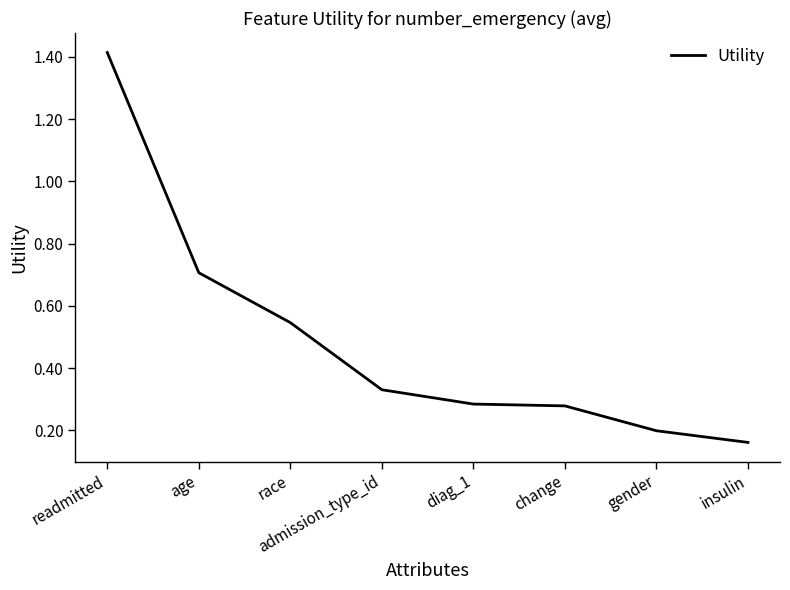

At which category does the chart reach its peak across all series?

readmitted